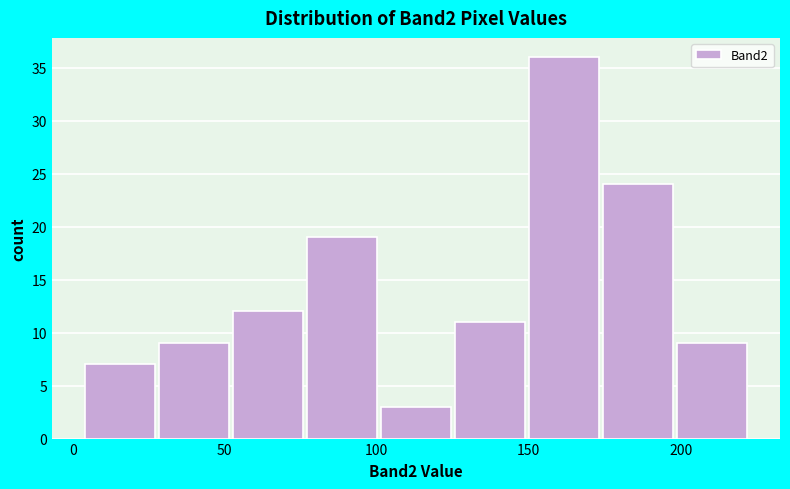

Reading left to right, transcribe this chart: for each bar, give the range it covers on the x-axis and its height. Neither the bar edges nor the heights are printed on the chart, so give them approximately, as read against the axes.

5 to 30: 7
30 to 55: 9
55 to 75: 12
75 to 100: 19
100 to 125: 3
125 to 150: 11
150 to 175: 36
175 to 200: 24
200 to 225: 9